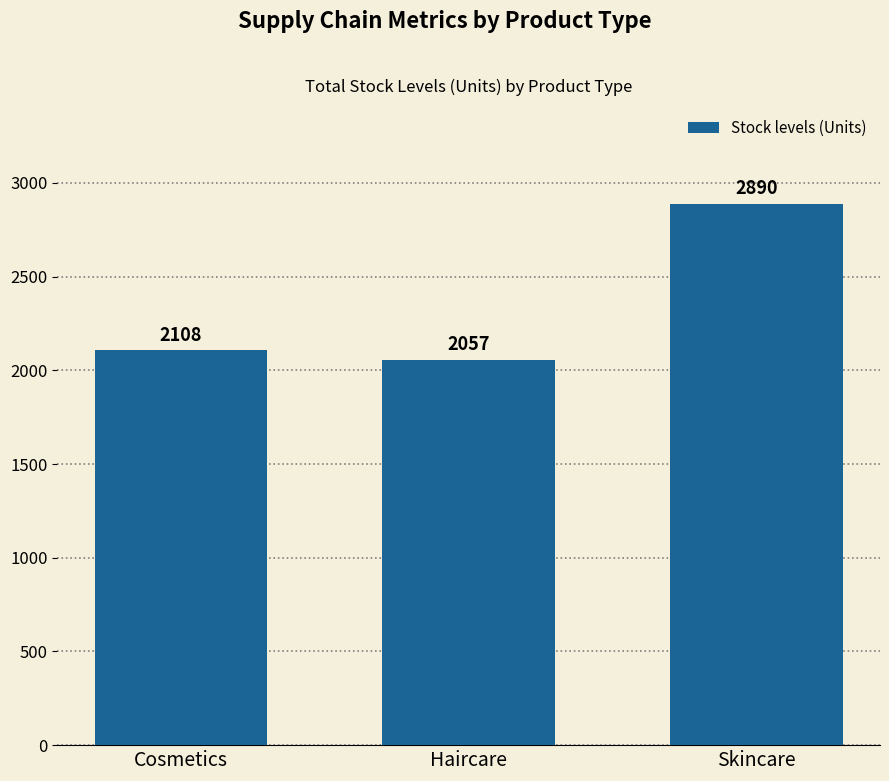

What is the sum of the values at Skincare and Cosmetics?

4998